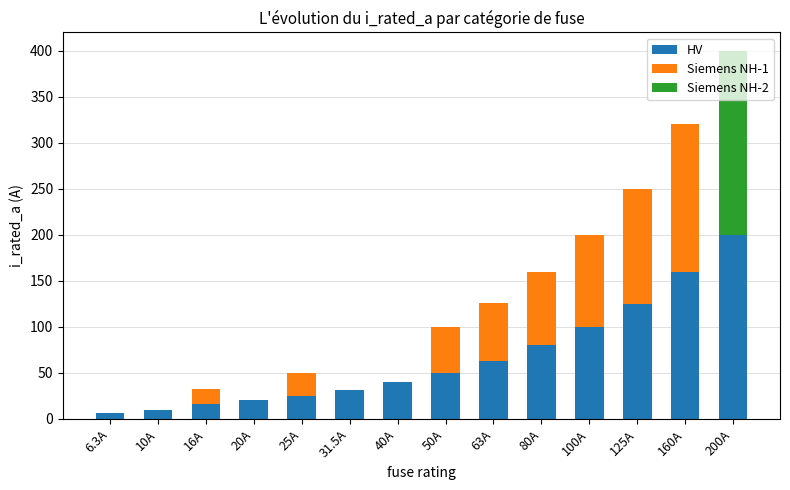

At which category is the sum across all series the highest?

200A